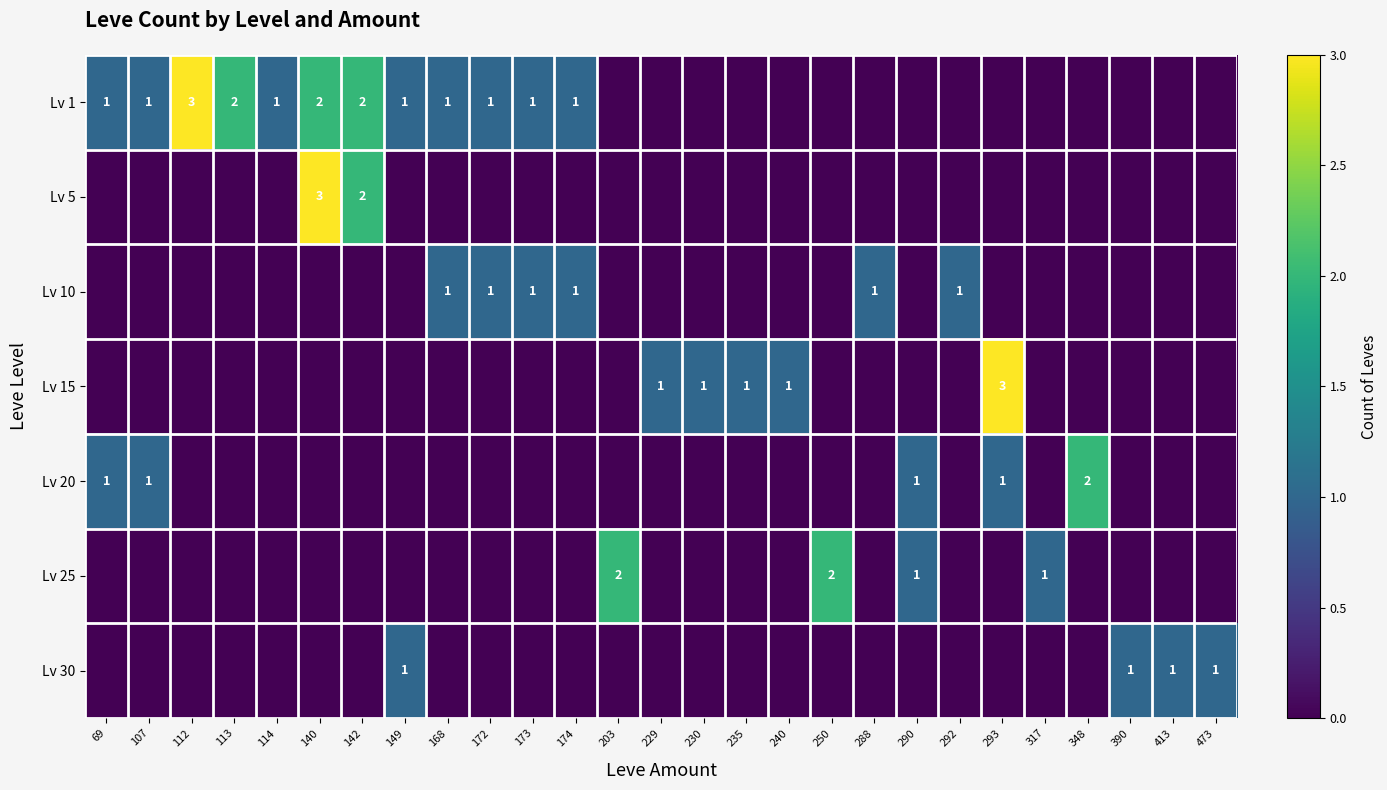

At how many categories does at least one series exceed 2?

3